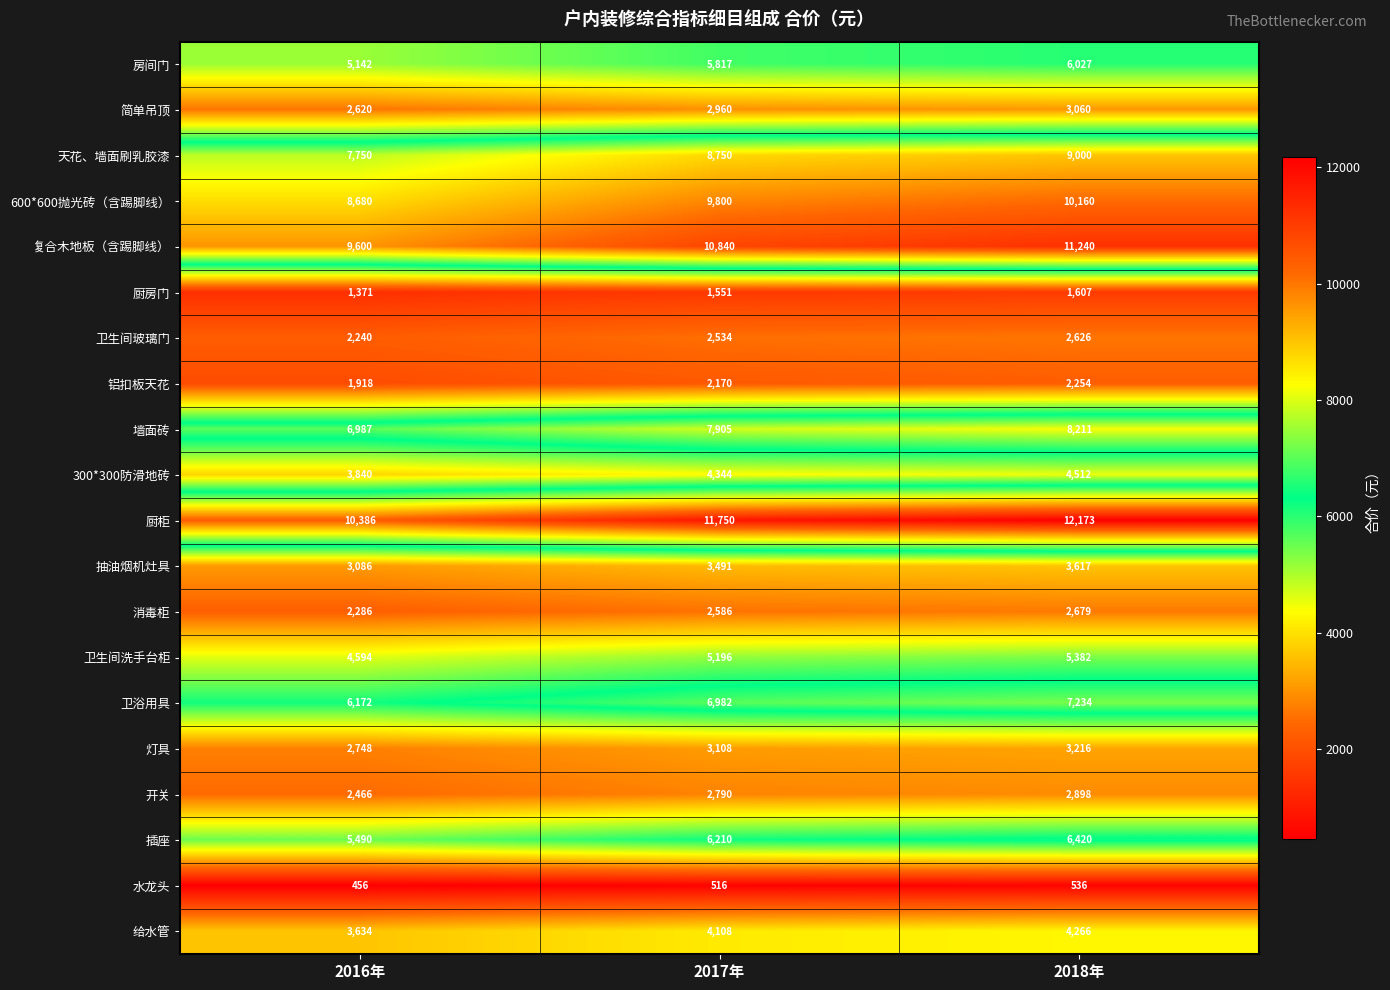

Count the number of categories in the chart.

3